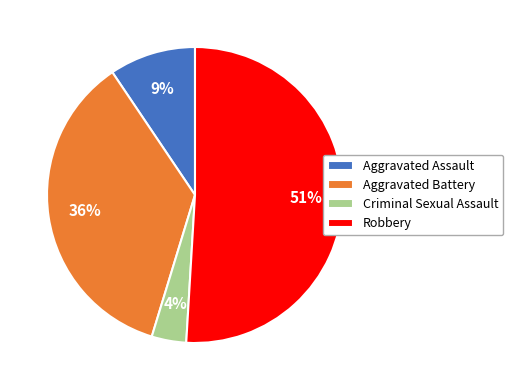

To the nearest percent, what portion does Aggravated Assault represent?

9%